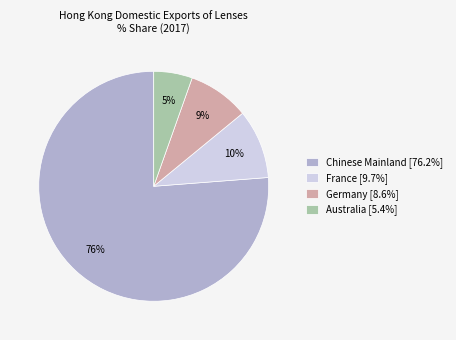

How many segments does this pie chart have?

4